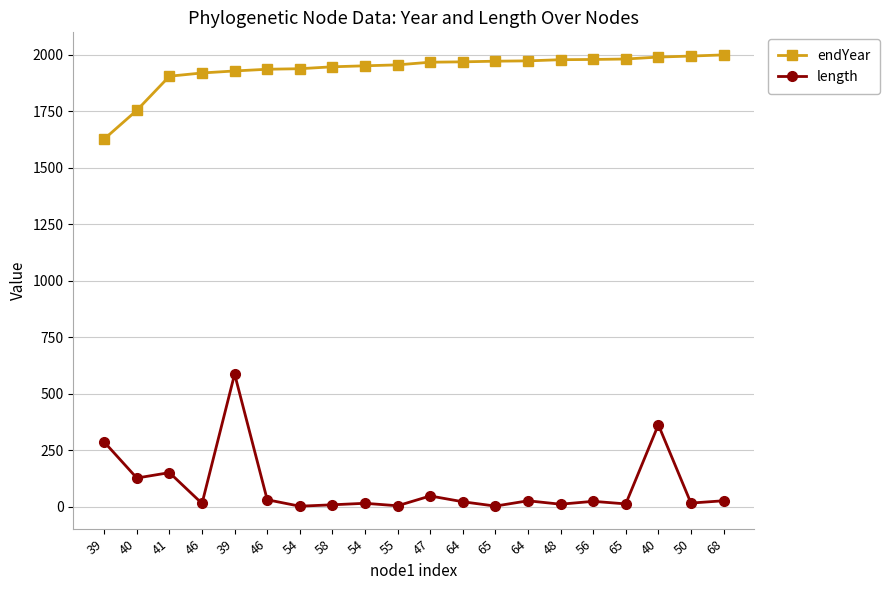

What is the difference between the maximum and minimum values in the length series?

584.6